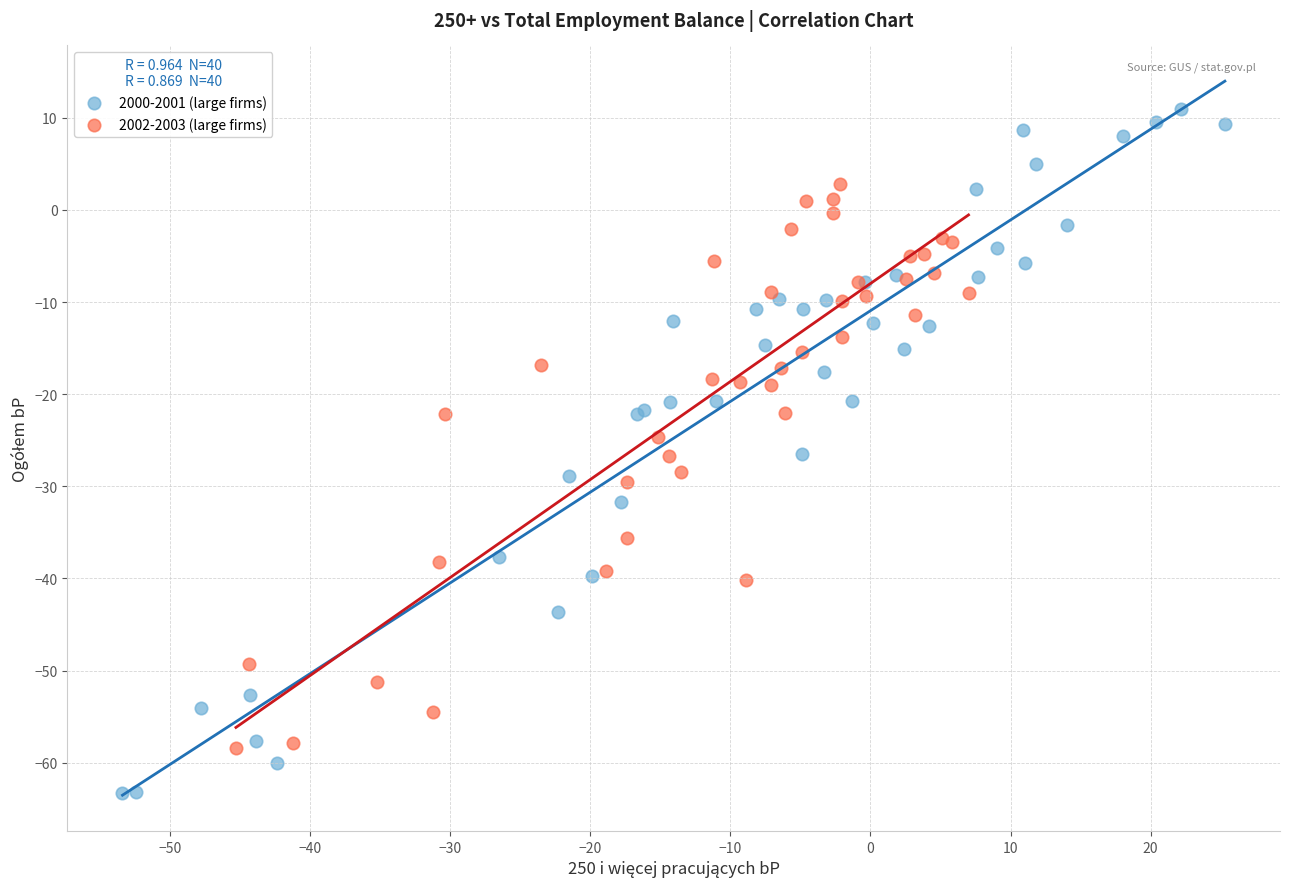

Which series has the widest spread of Y values?

2000-2001 (large firms)